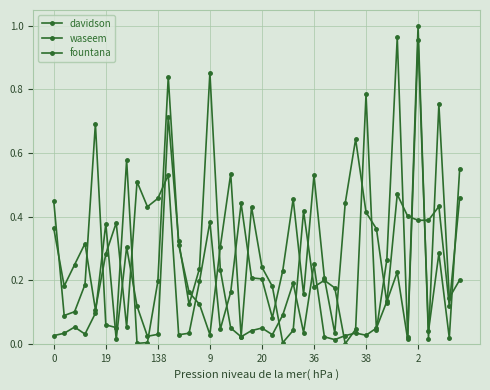

How many series are shown in this chart?

3